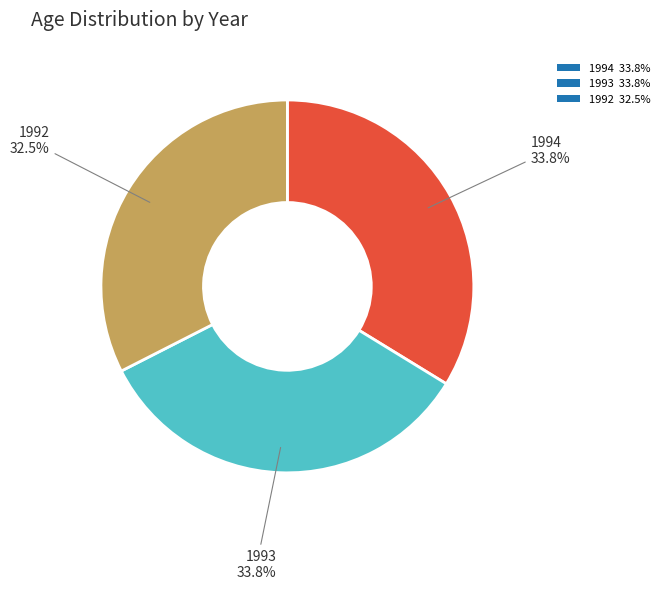

Is it true that 1993 is 27% of the pie?

False